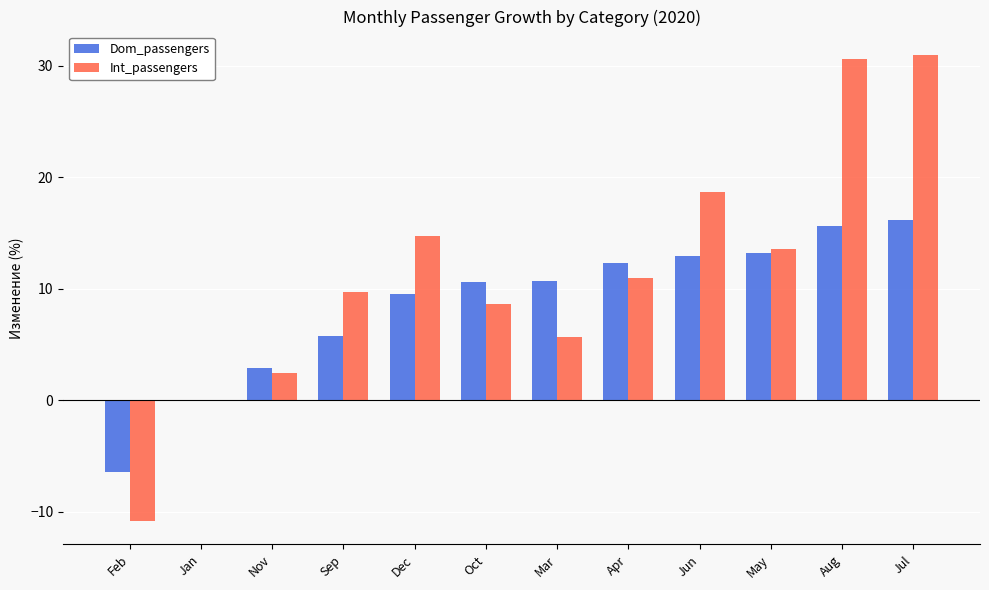

The Int_passengers series shows 2.0 at Sep. True or false?

False